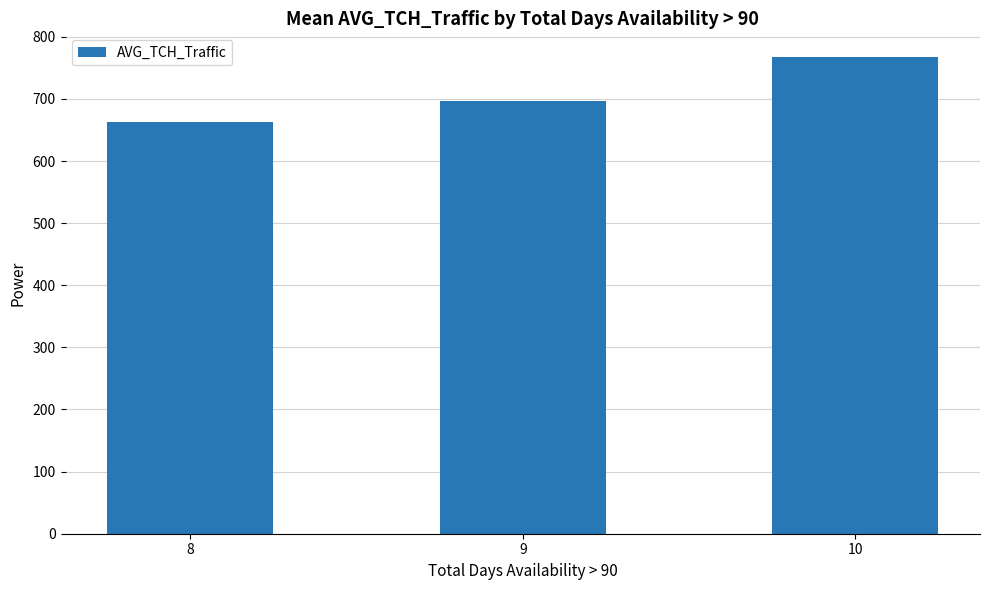

What is the sum of all values?

2127.0